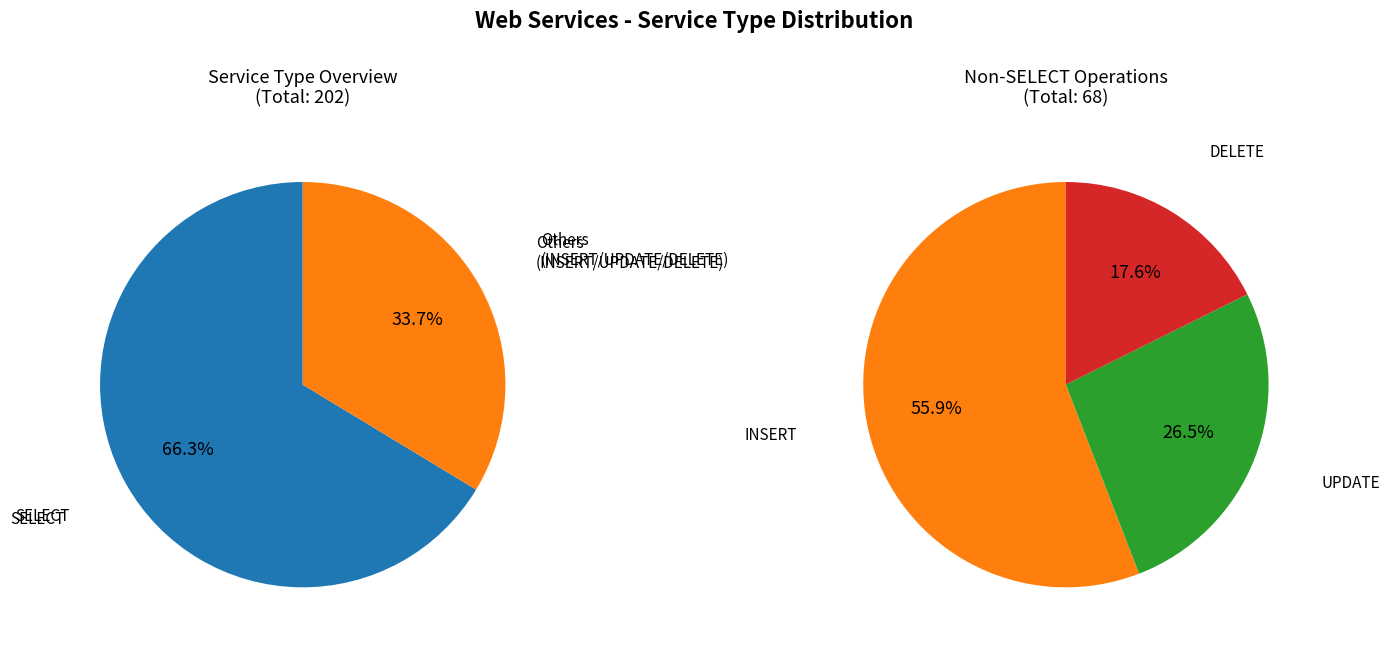

Does INSERT account for over 50% of the chart?

No